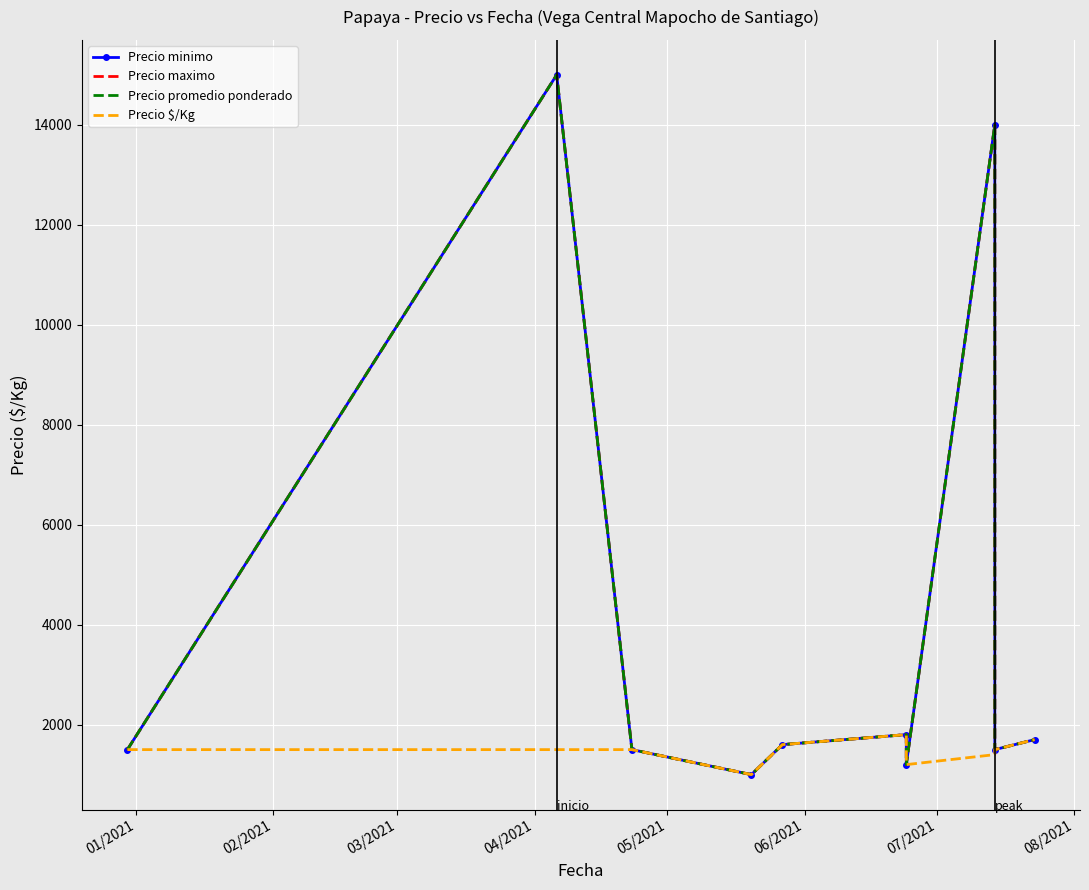

What is the difference between the second highest and second lowest values in the Precio maximo series?

12800